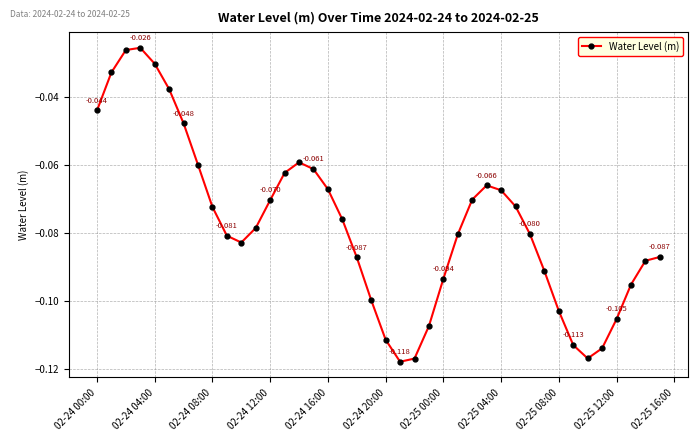

True or false: there are more than 1 points higher than both neighbors.

True